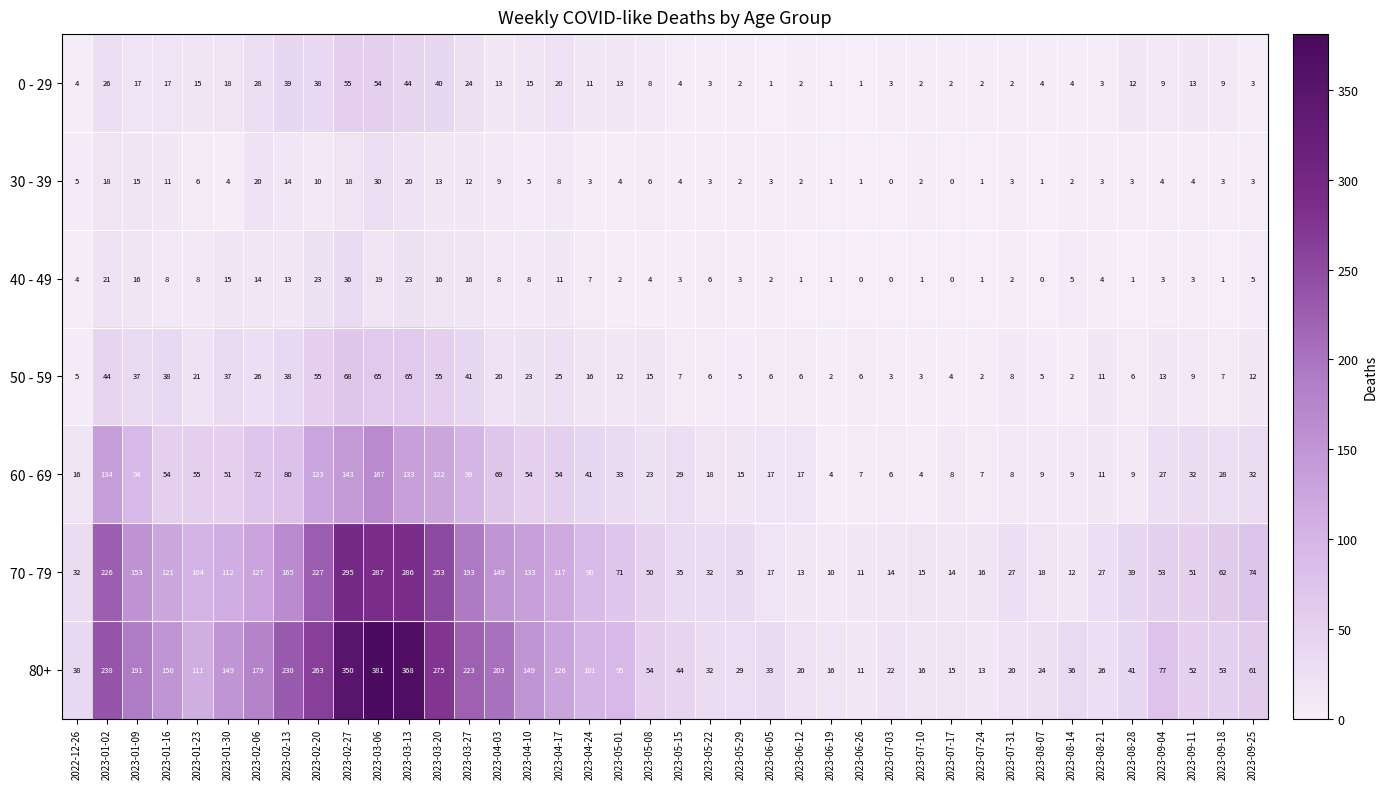

What is the difference between the highest and lowest values at 2023-01-16?

142